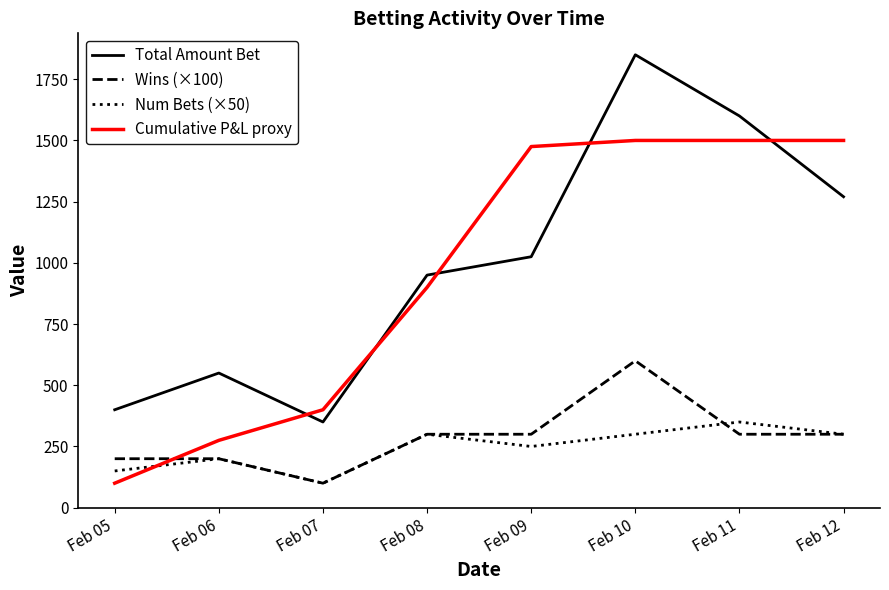

List the labels in order of Total Amount Bet value, smallest first.

Feb 07, Feb 05, Feb 06, Feb 08, Feb 09, Feb 12, Feb 11, Feb 10